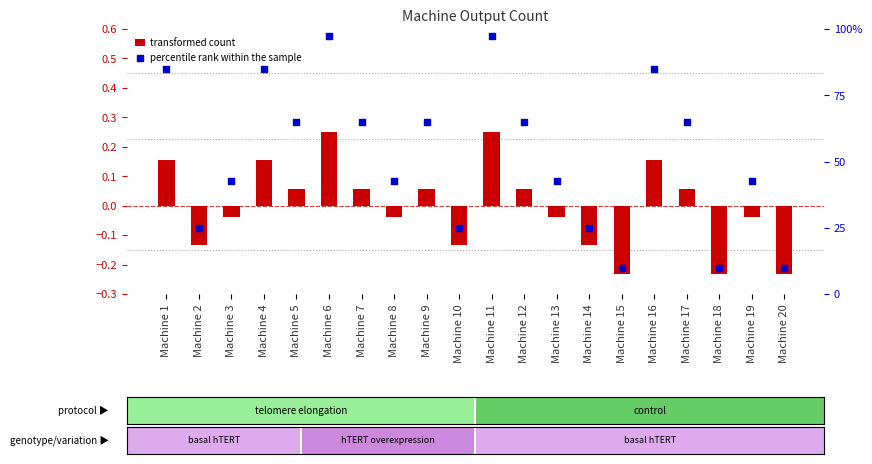

Which series contains the lowest Y value?

transformed count